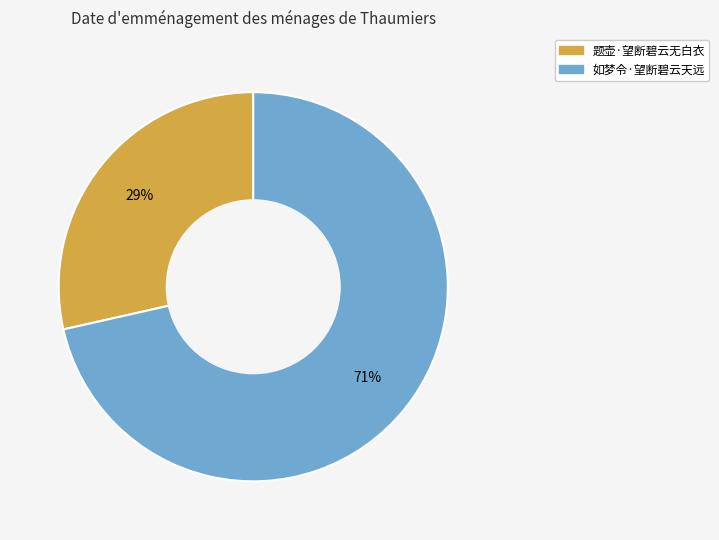

How many slices are in this pie chart?

2